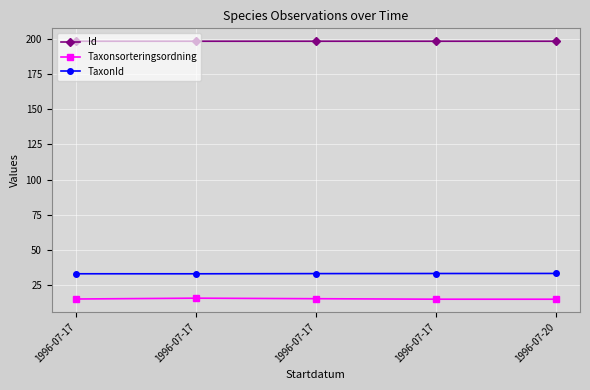

Which has a higher value, 1996-07-20 or 1996-07-17?

1996-07-17